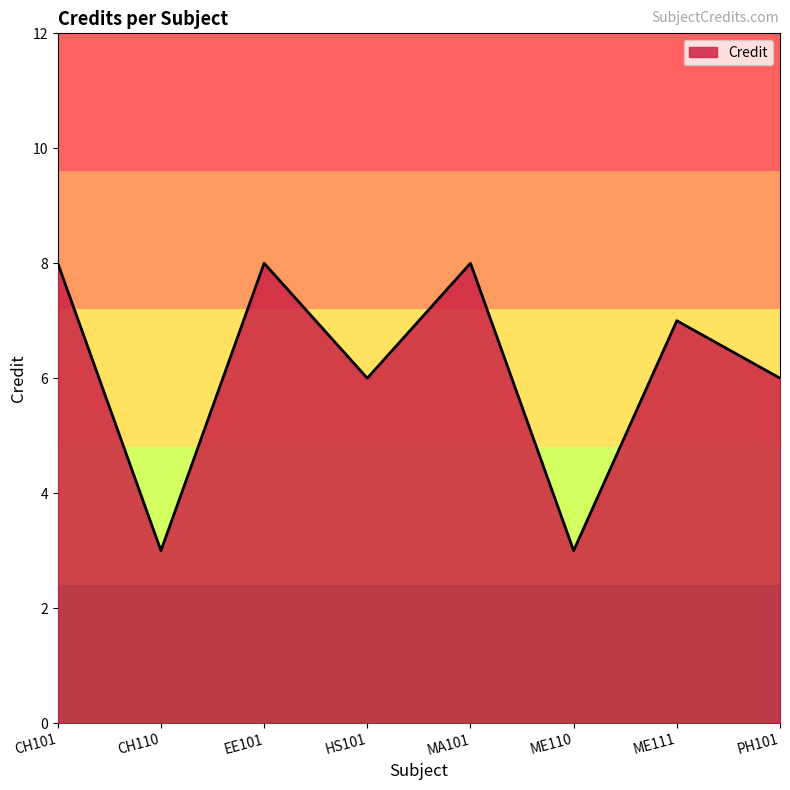

How many values are between 6 and 8?

6